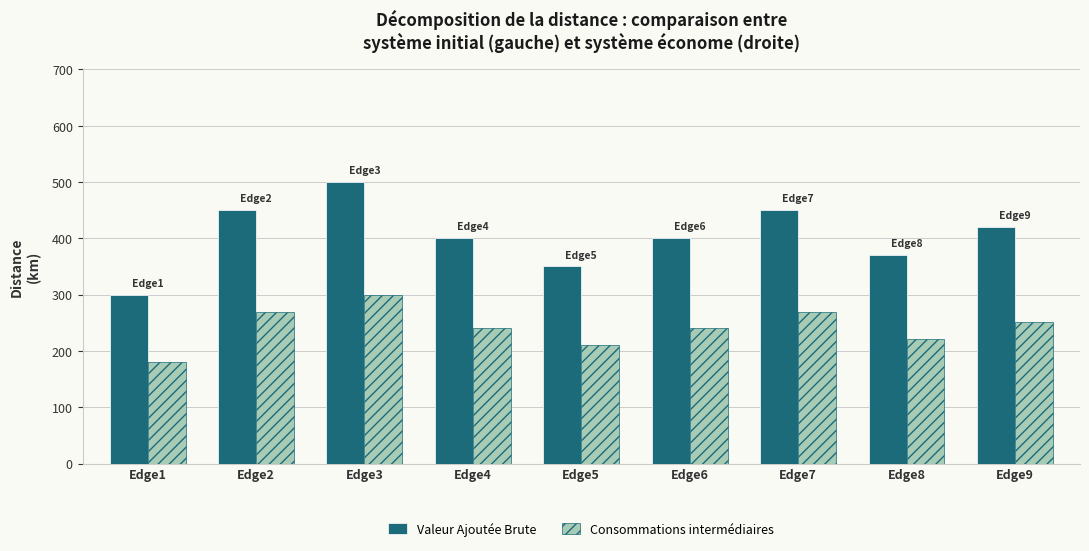

At how many categories does at least one series exceed 336?

8